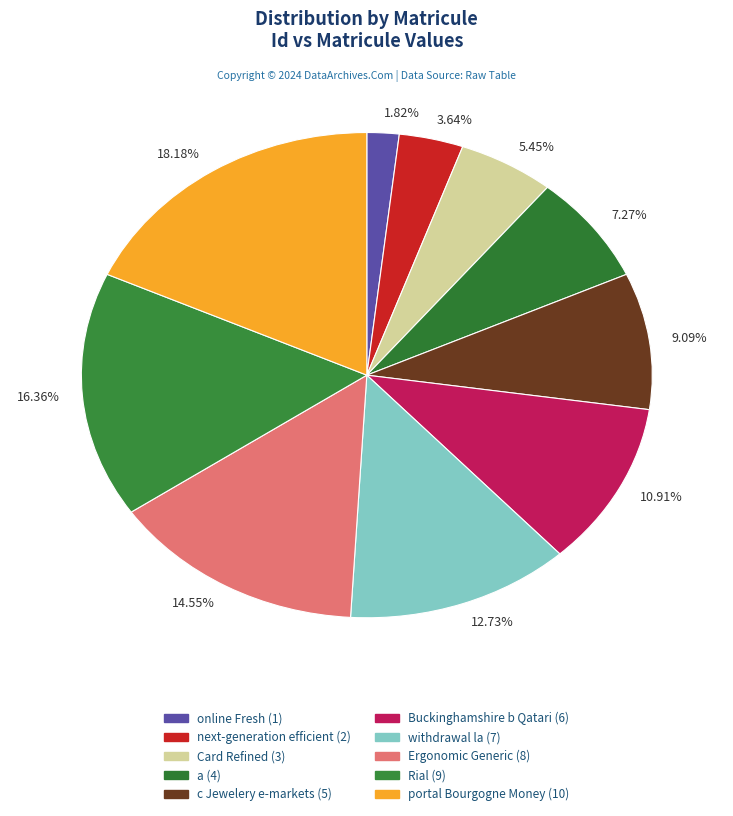

To the nearest percent, what percentage of the pie is Rial?

16%